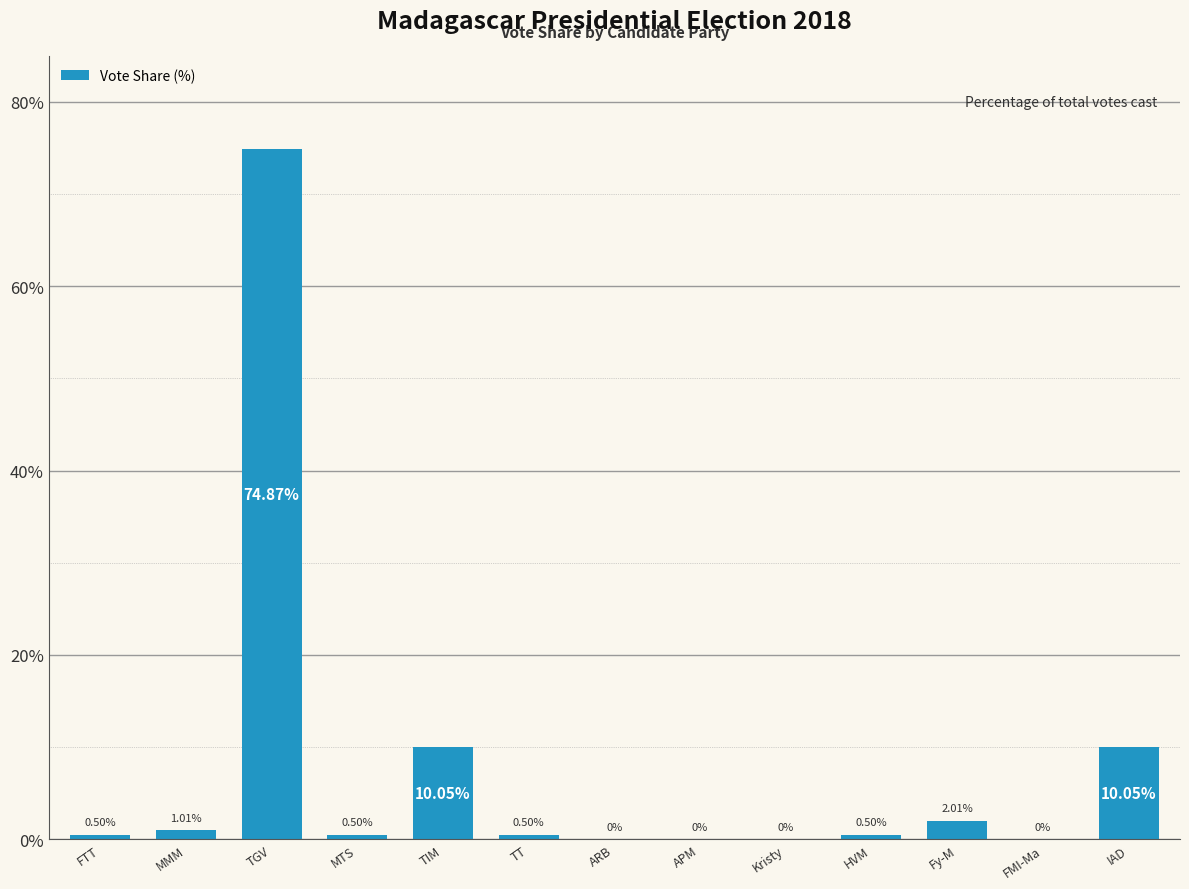

What is the sum of the values at IAD and FTT?

10.6